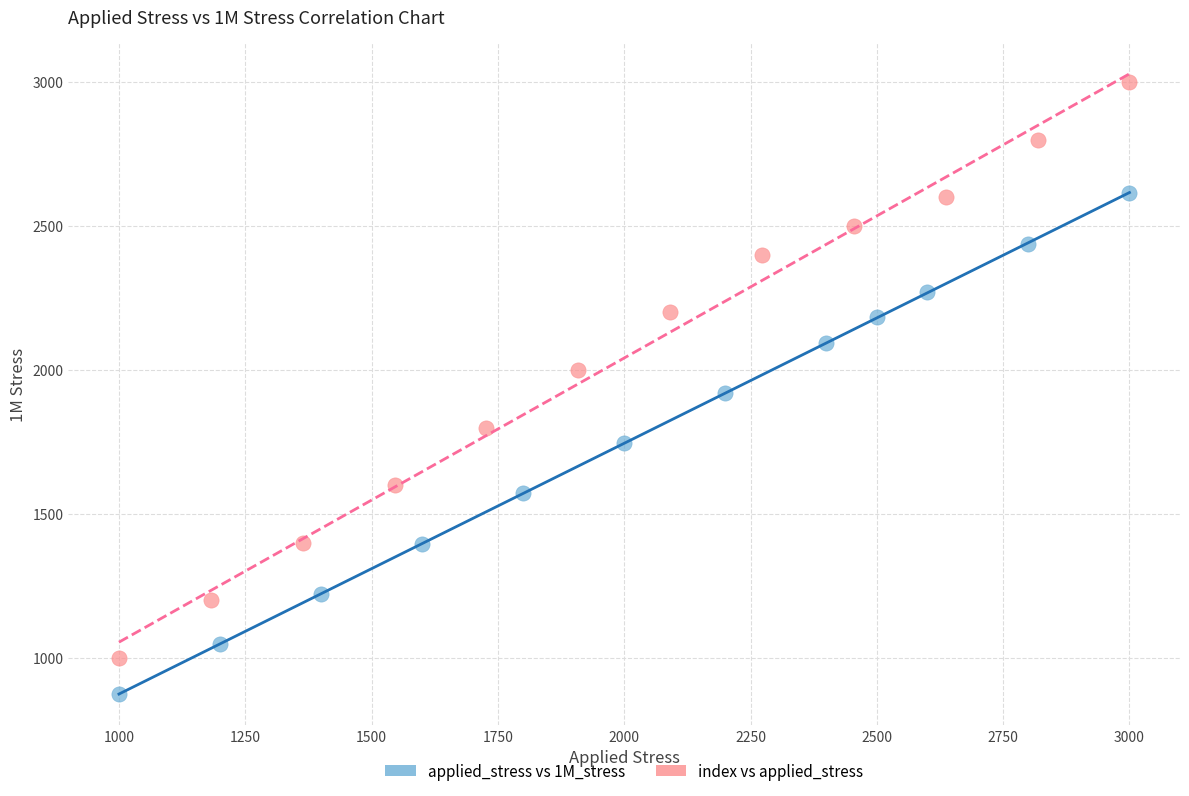

Which series contains the highest Y value?

index vs applied_stress